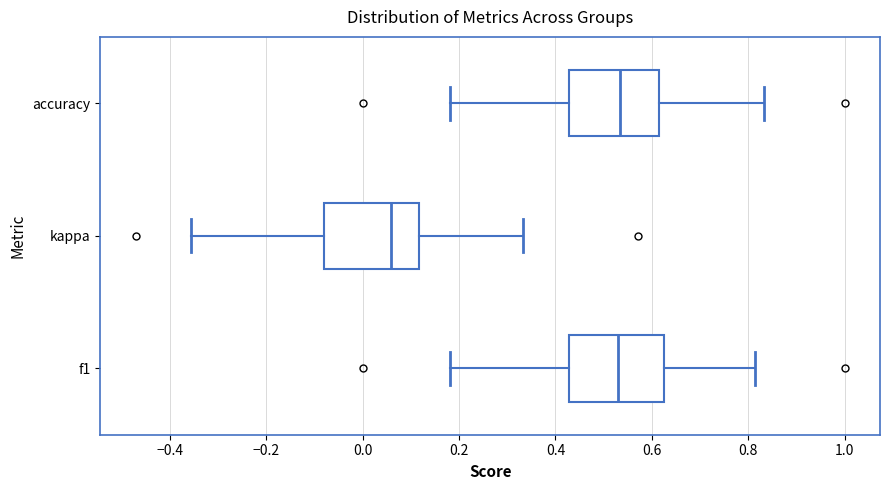

Reading bottom to top, transcribe this box plot: for each box, give where its median line is, the range the box spans, and where its two whiskers end, as read against the x-axis. The values are not printed on the chart, so give them approximately, as read against the axis.

f1: median 0.54, box 0.42 to 0.62, whiskers 0.18 to 0.82
kappa: median 0.06, box -0.08 to 0.12, whiskers -0.36 to 0.34
accuracy: median 0.54, box 0.42 to 0.62, whiskers 0.18 to 0.84